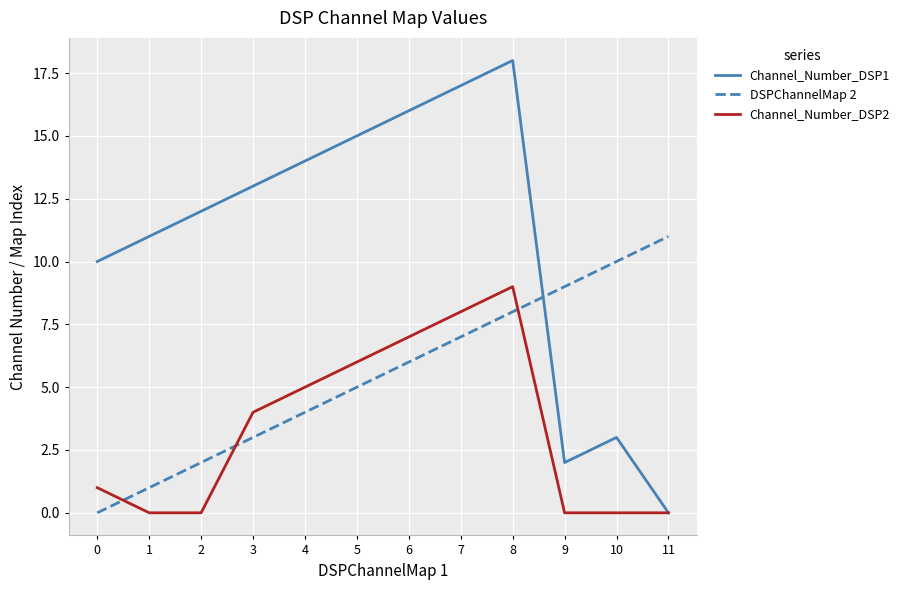

Between 8 and 10, which series saw the biggest shift?

Channel_Number_DSP1